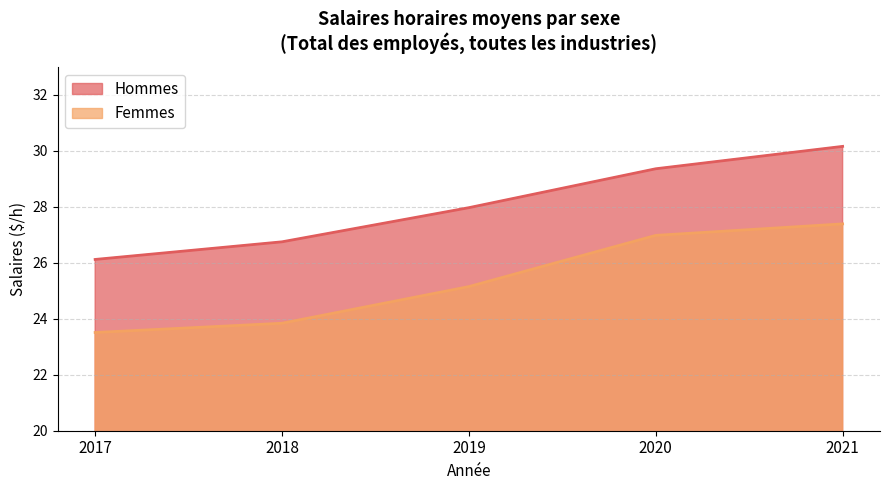

What is the total value across all series at 2017?

49.6